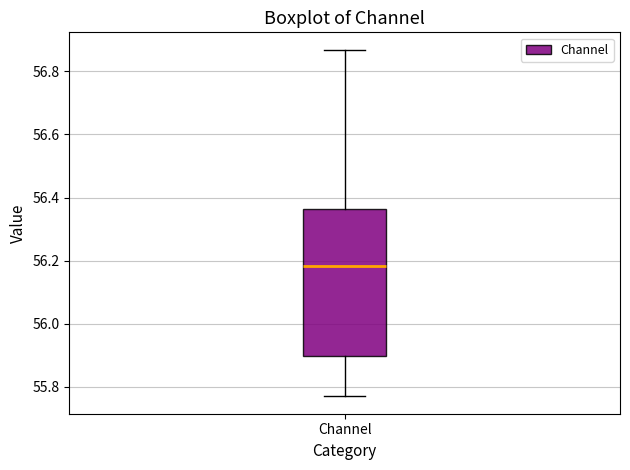

Where is the lower edge of the box for Channel on the y-axis? The values are not printed on the chart, so give them approximately, as read against the axis.

55.90